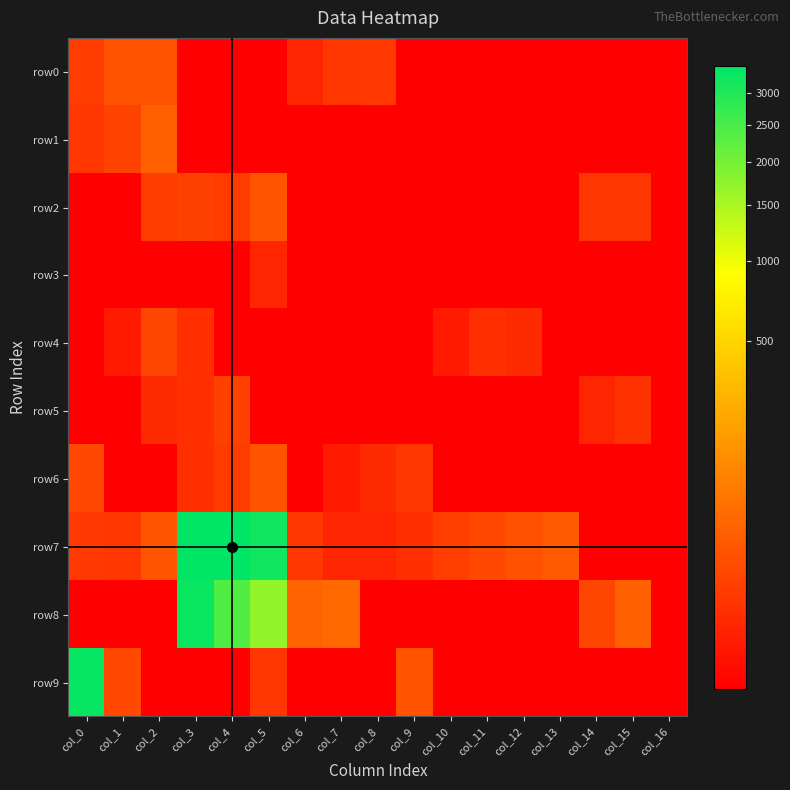

List the series in order of their peak value, highest first.

row7, row9, row8, row1, row2, row0, row6, row4, row5, row3